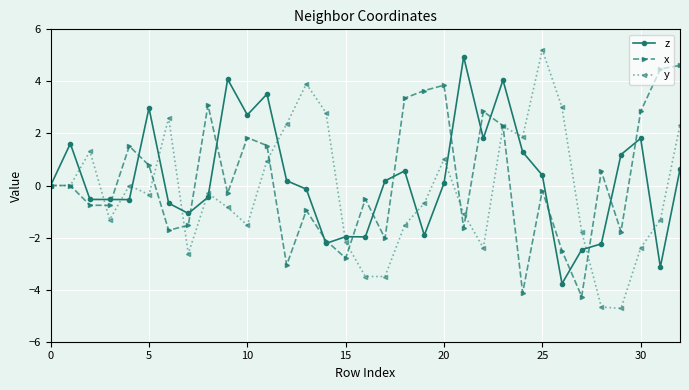

What is the maximum value shown in the chart?

5.2